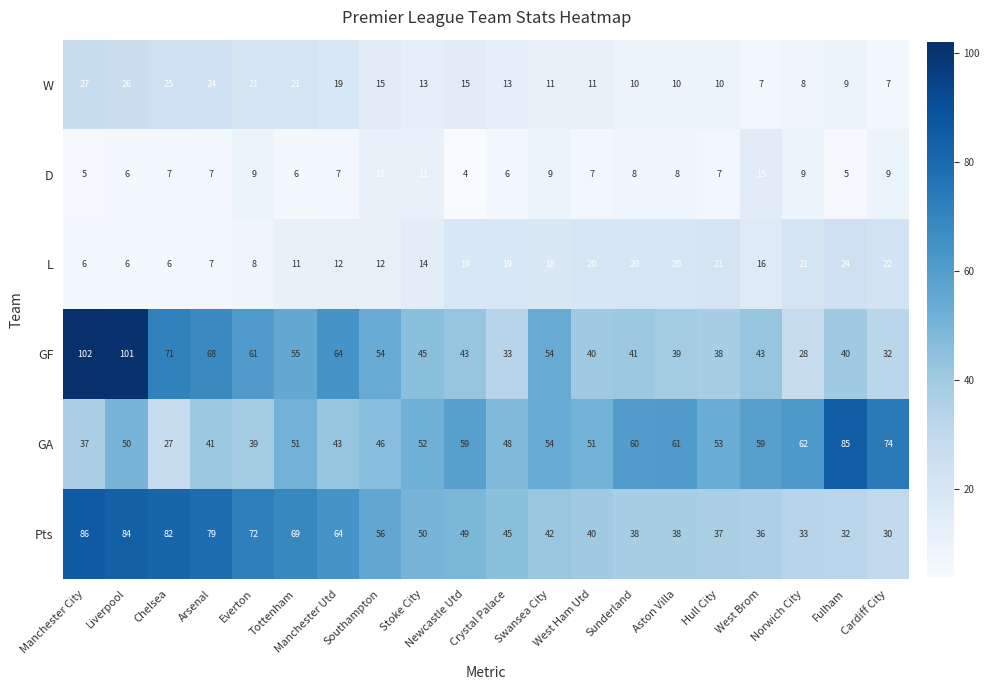

Read the L value at West Ham Utd, to the nearest 5.

20